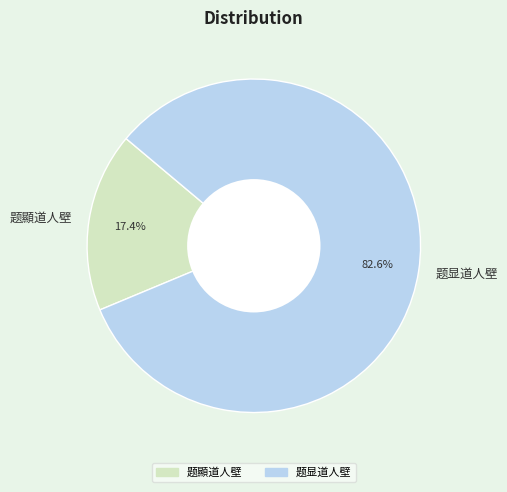

What is the smallest slice in the pie chart?

题顯道人壁